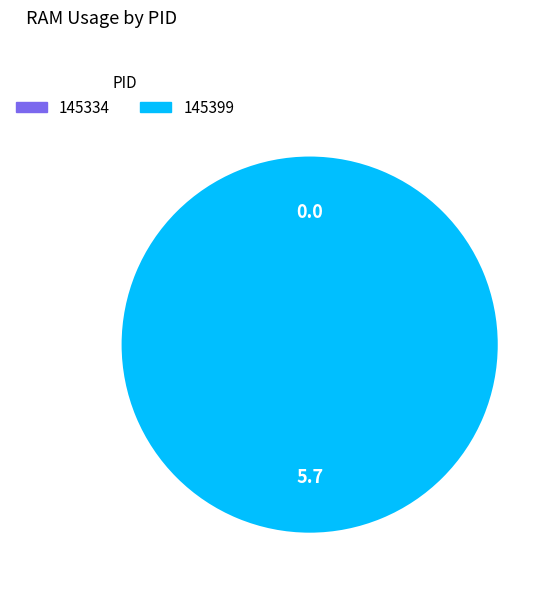

Combined, what portion of the pie is 145334 and 145399?

100.0%